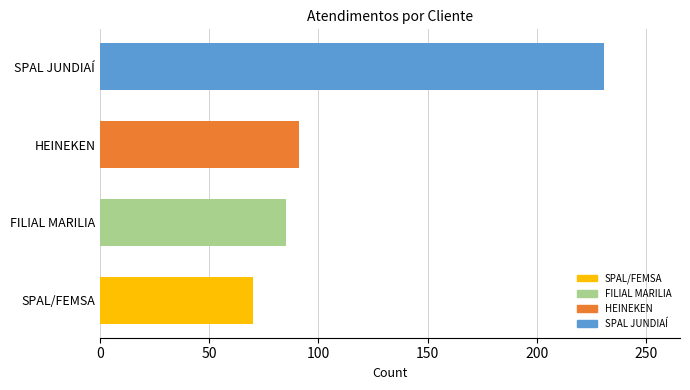

What is the sum of the values at SPAL JUNDIAÍ and SPAL/FEMSA?

301